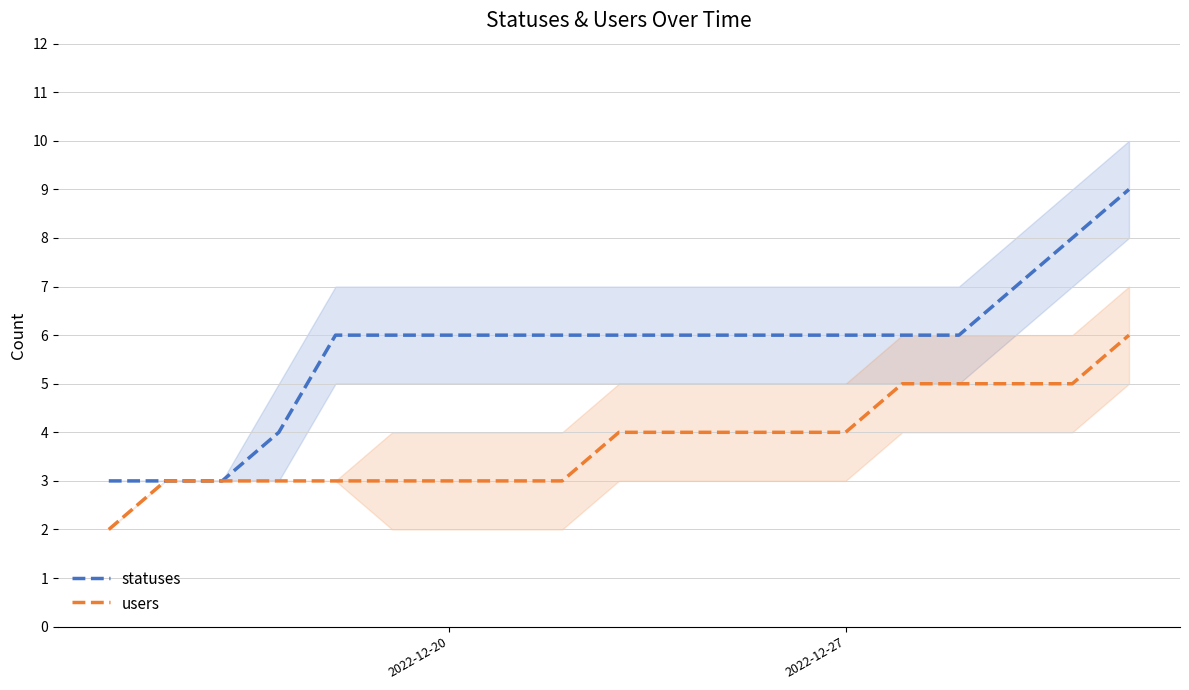

True or false: users and statuses cross at least once.

False